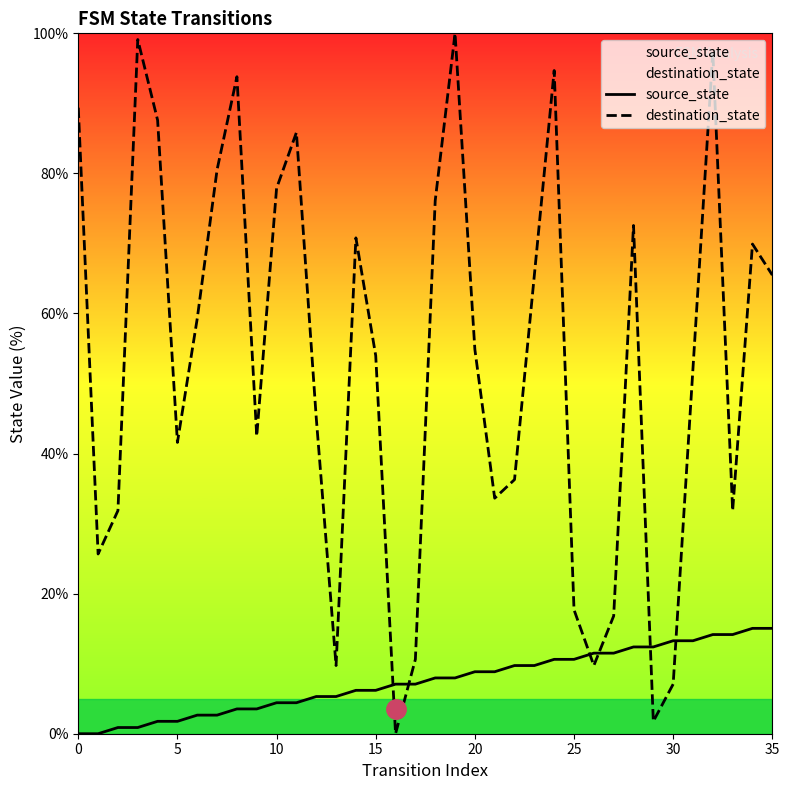

In destination_state, how many points are lower than both neighbors (excluding endpoints)?

9